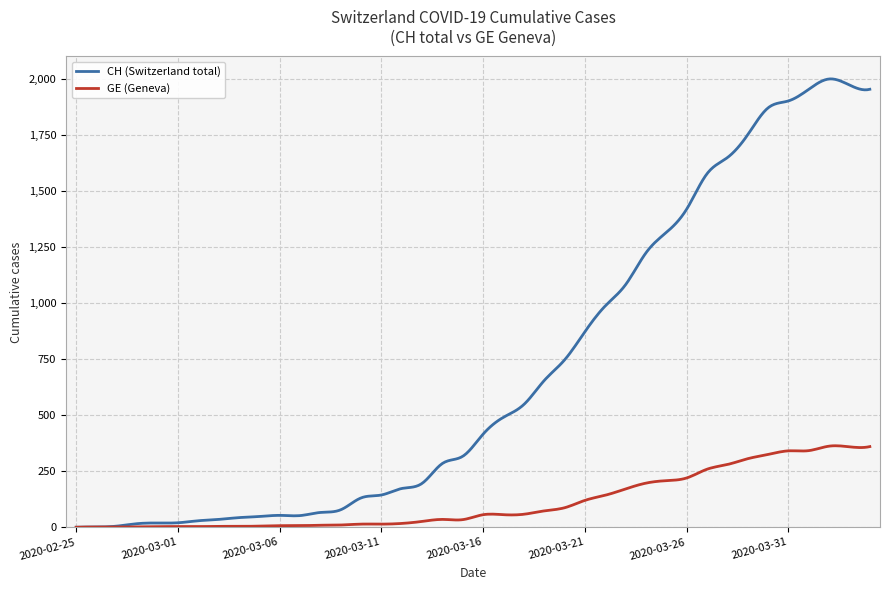

Which series has the largest range (max minus min)?

CH (Switzerland total)